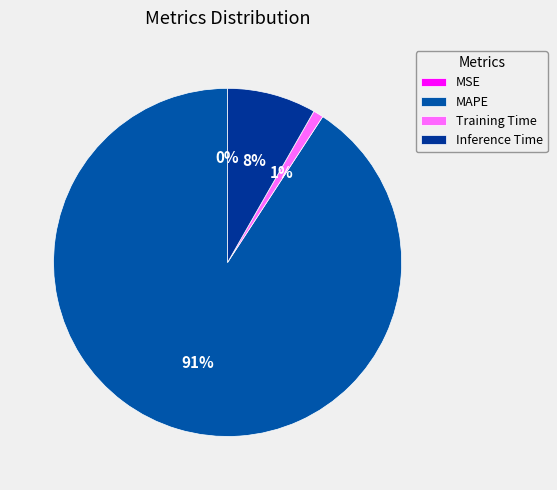

What percentage is the MAPE slice, to the nearest percent?

91%